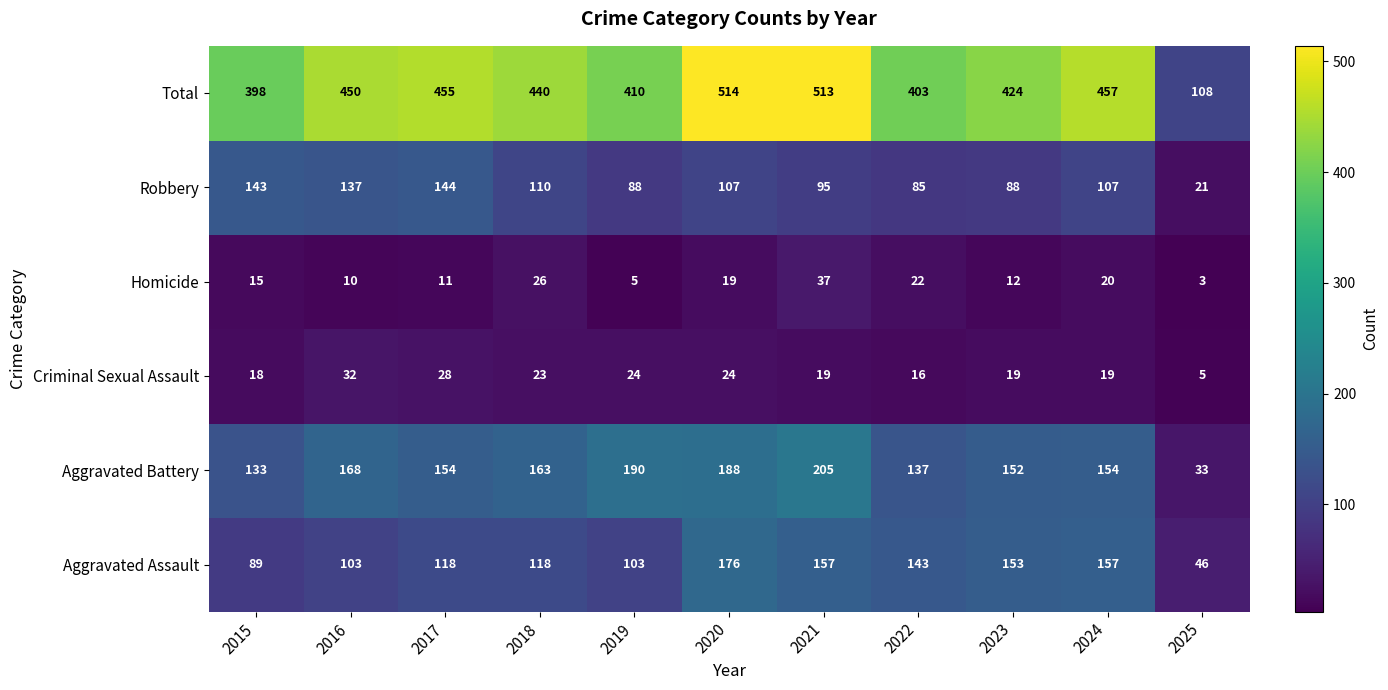

The value of Aggravated Assault at 2015 is 89. True or false?

True